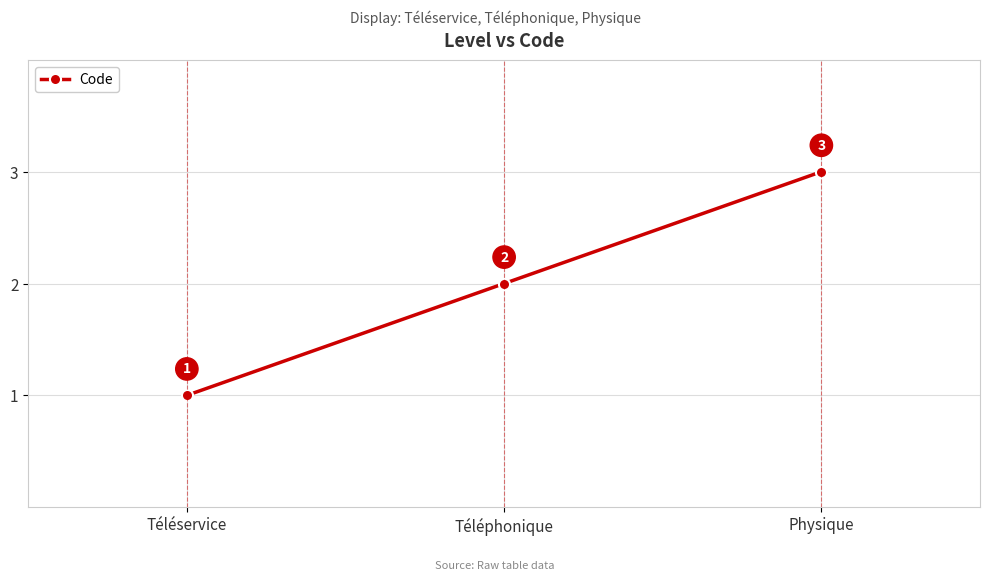

Reading right to left, transcribe all the data shown in this chart.

Physique=3	Téléphonique=2	Téléservice=1